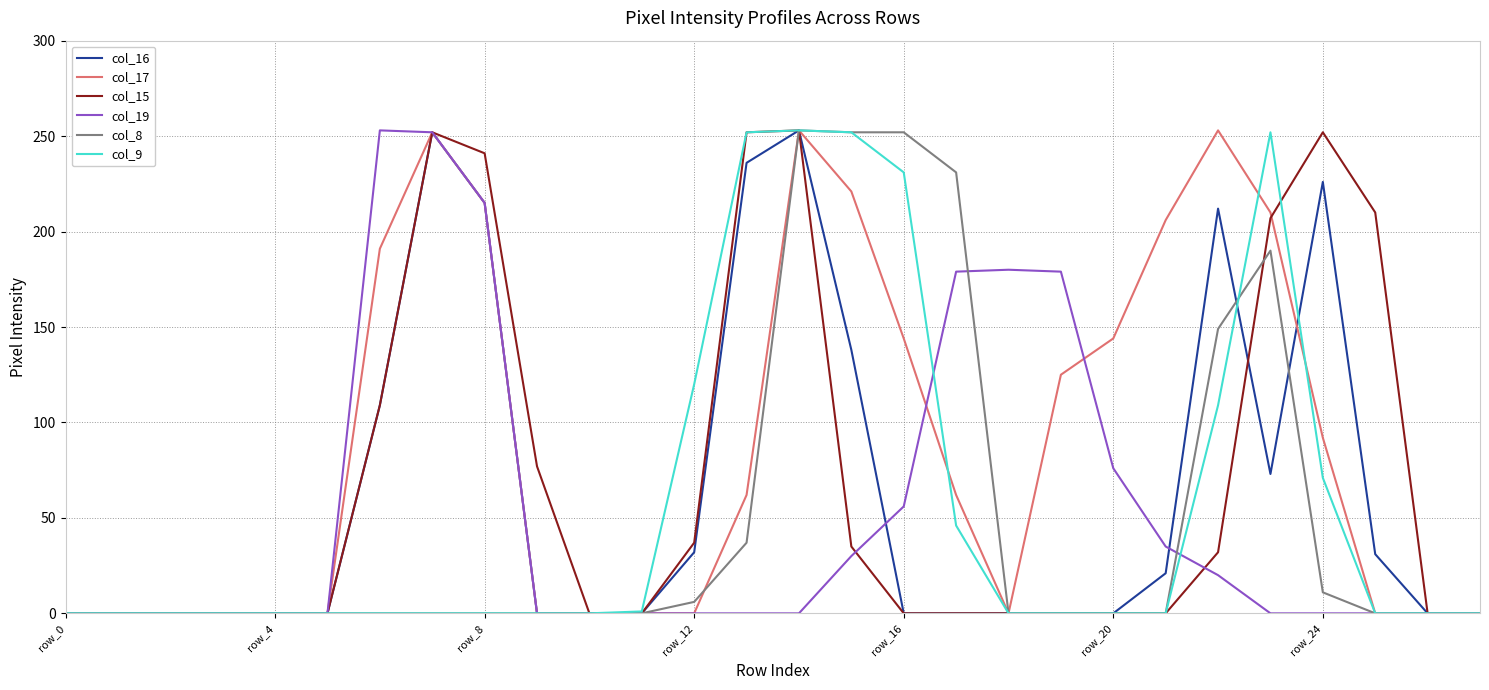

Which series has the largest total across all categories?

col_17